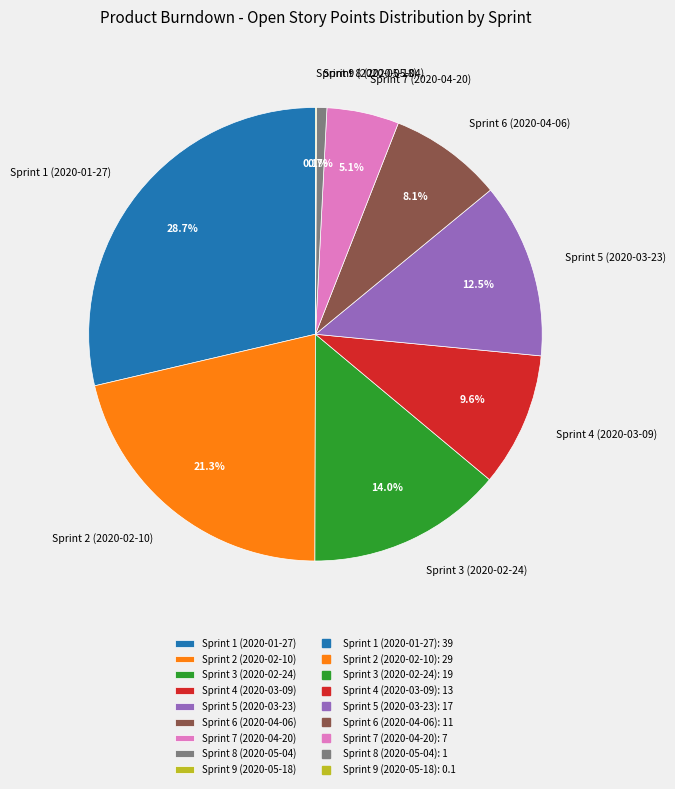

What is the largest slice in the pie chart?

Sprint 1 (2020-01-27)